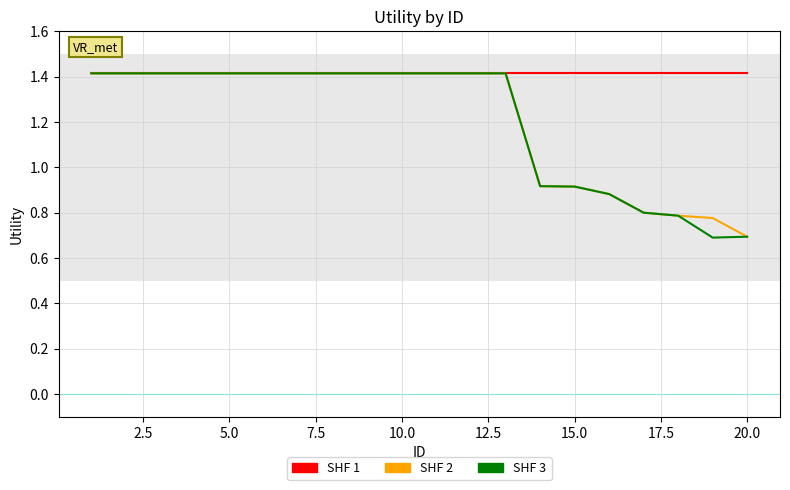

Which series has the largest total across all categories?

SHF 1